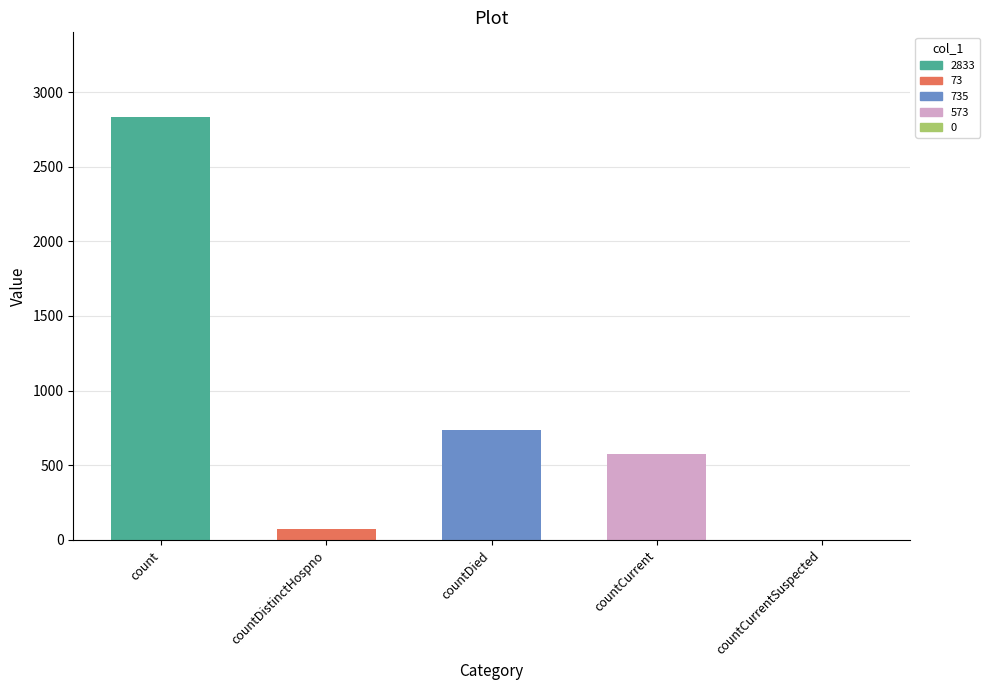

Where does the data first go above 573?

count